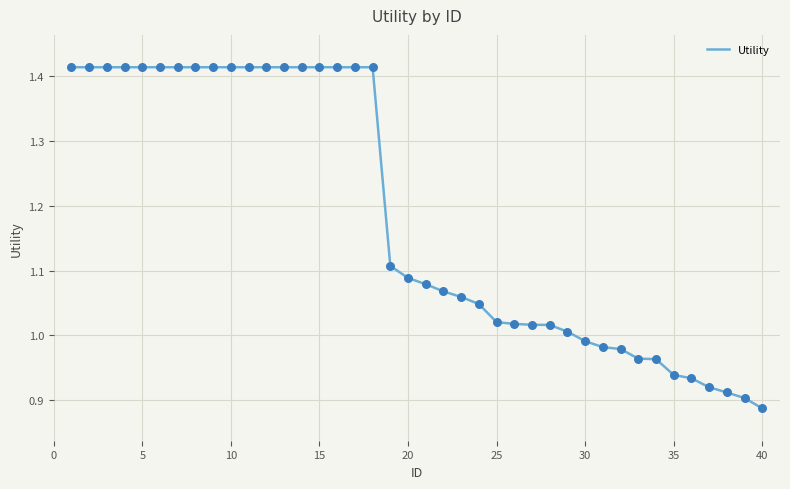

What is the difference between the maximum and minimum values?

0.5